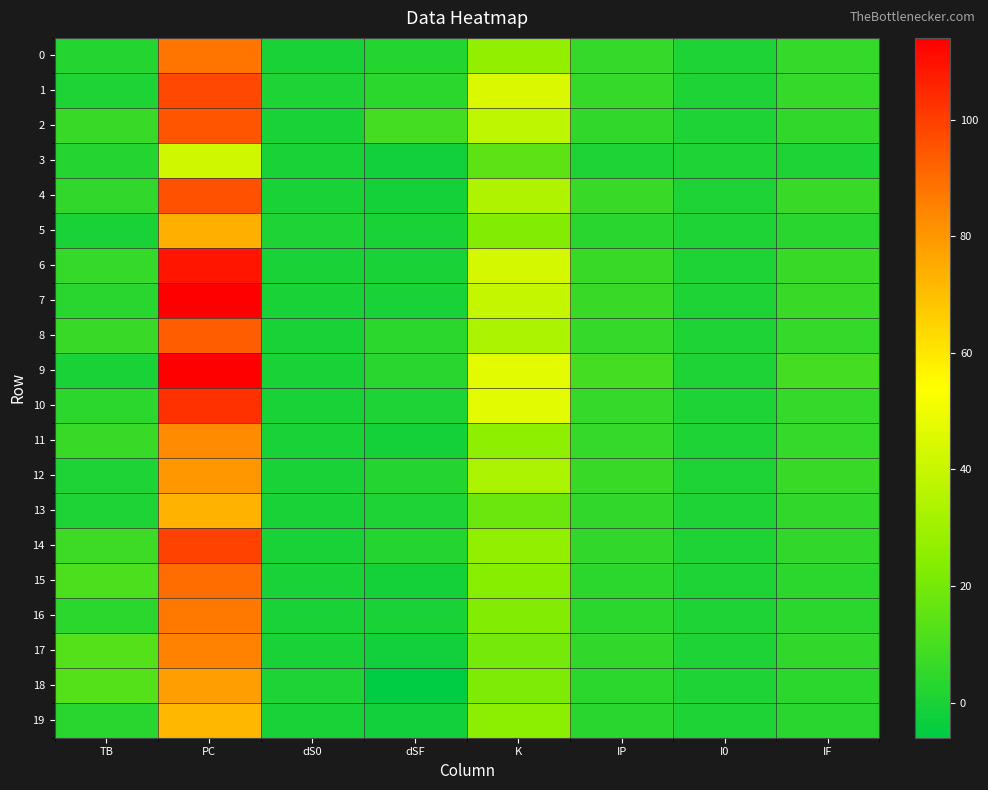

Which series has the largest range (max minus min)?

7